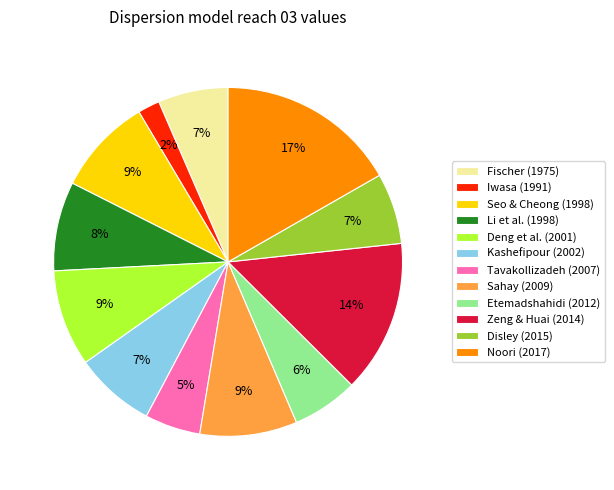

To the nearest percent, what is the difference between the largest and smallest slice percentages?

15%